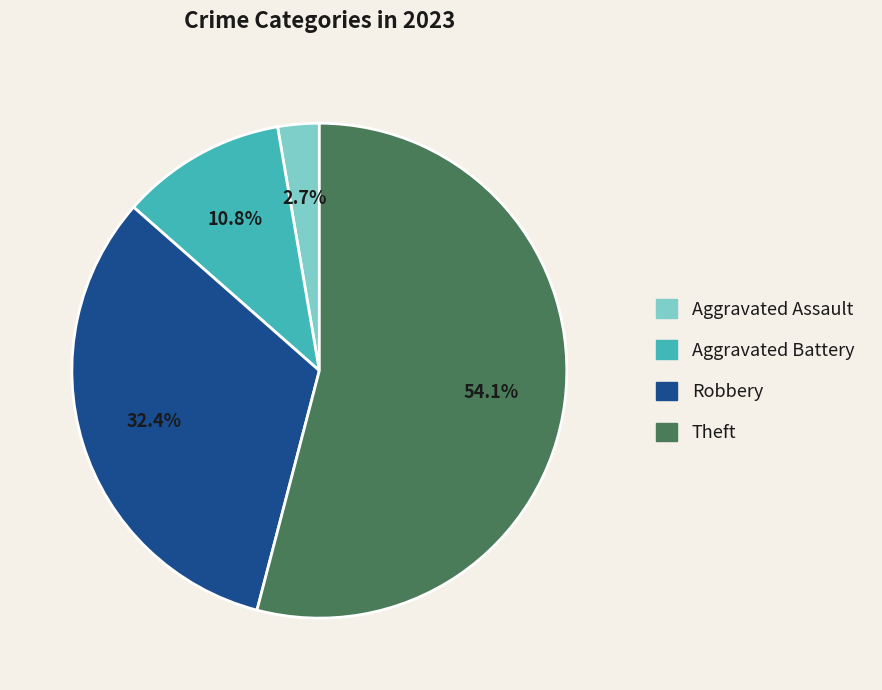

Does any single category account for the majority?

Yes